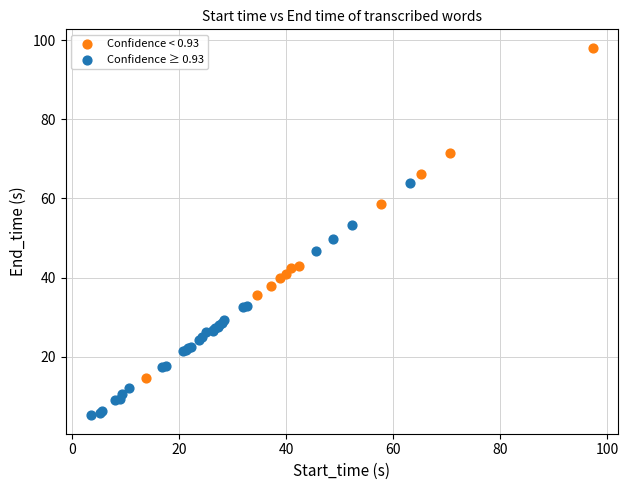

Which series has the widest spread of Y values?

Confidence < 0.93